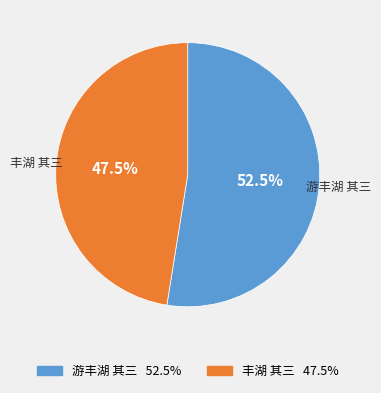

To the nearest percent, what is the average slice percentage?

50%